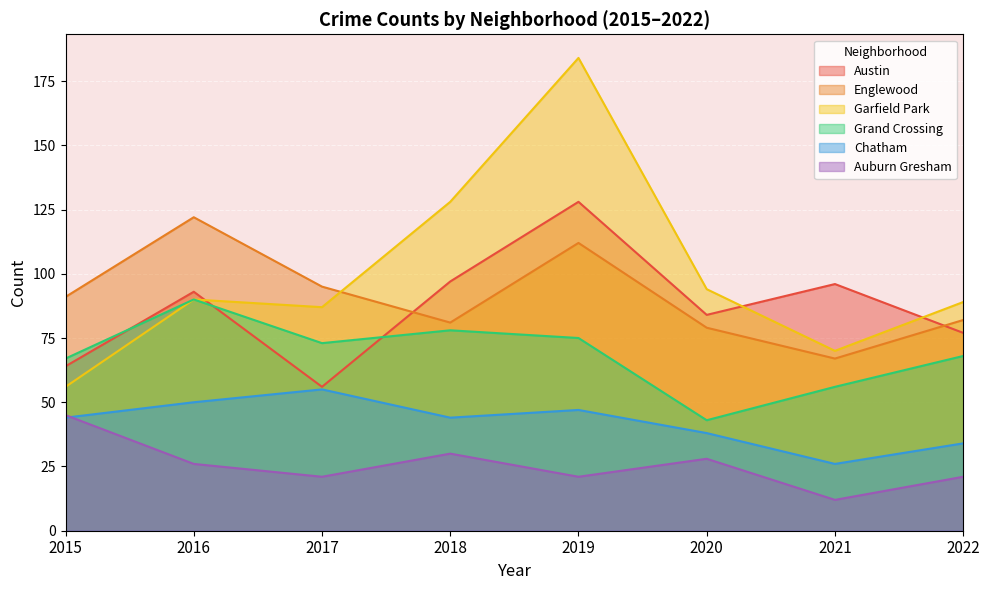

Reading left to right, transcribe all the data shown in this chart.

Austin: 64	93	56	97	128	84	96	77
Englewood: 91	122	95	81	112	79	67	82
Garfield Park: 56	90	87	128	184	94	70	89
Grand Crossing: 67	90	73	78	75	43	56	68
Chatham: 44	50	55	44	47	38	26	34
Auburn Gresham: 45	26	21	30	21	28	12	21